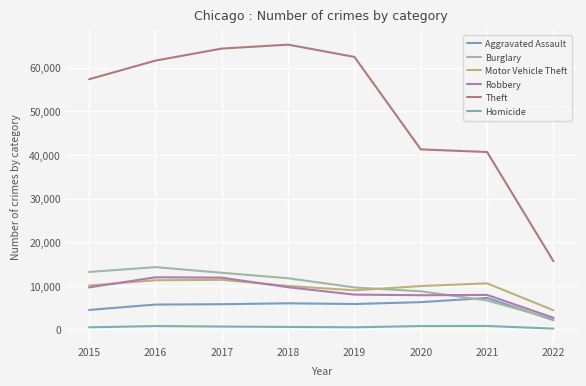

At which category does the chart reach its peak across all series?

2018